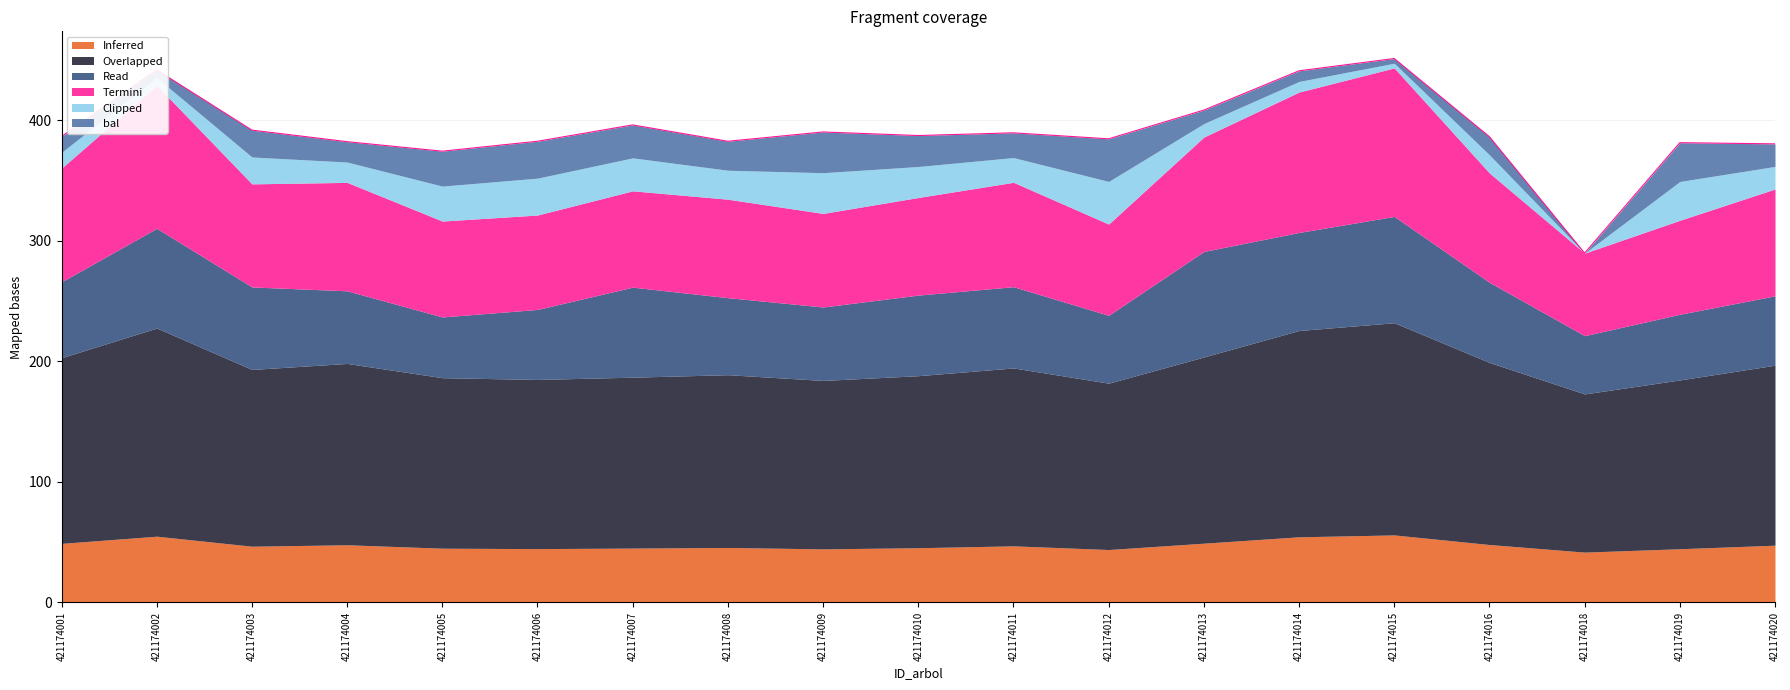

At which category does the chart reach its peak across all series?

421174015